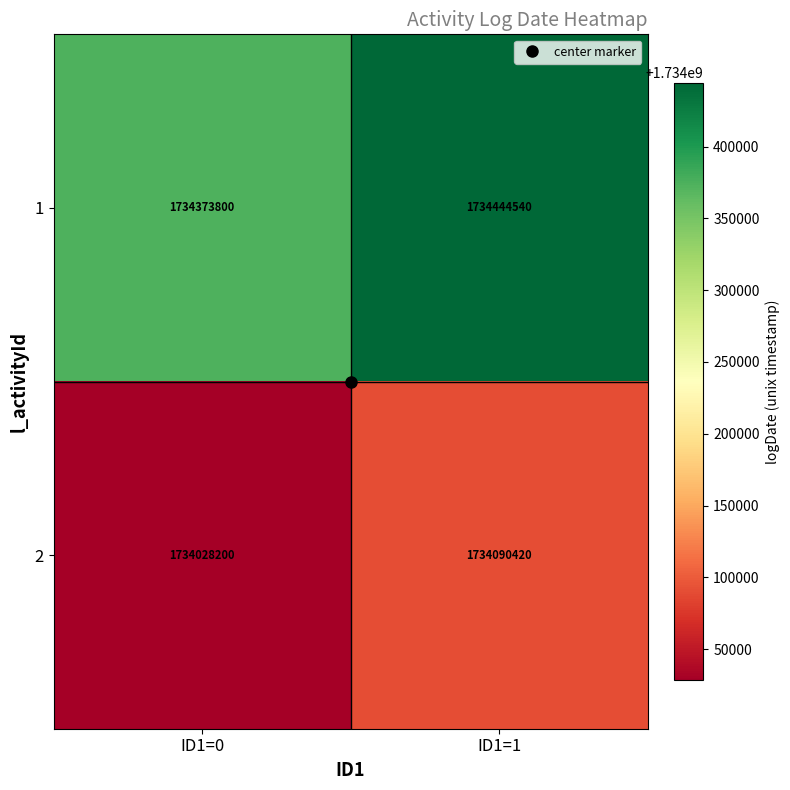

What is the spread (max minus min) of values at ID1=1?

354120